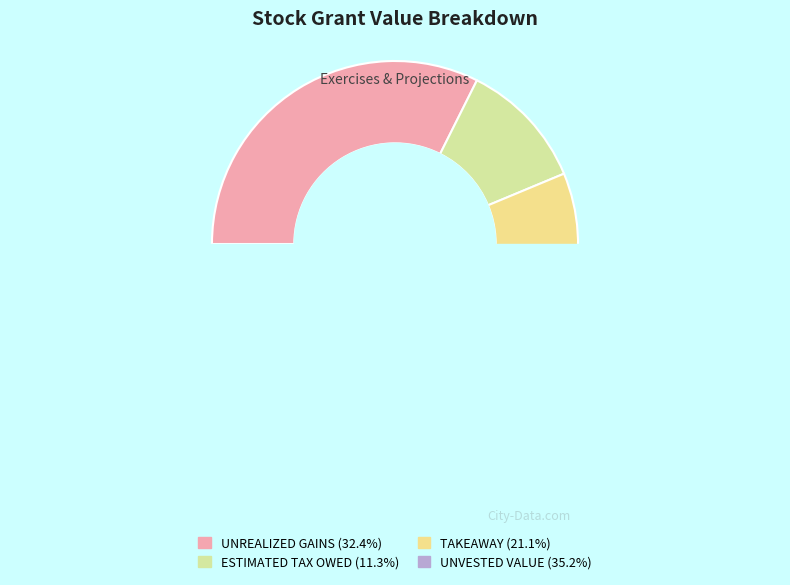

Is there a majority slice in this chart?

No